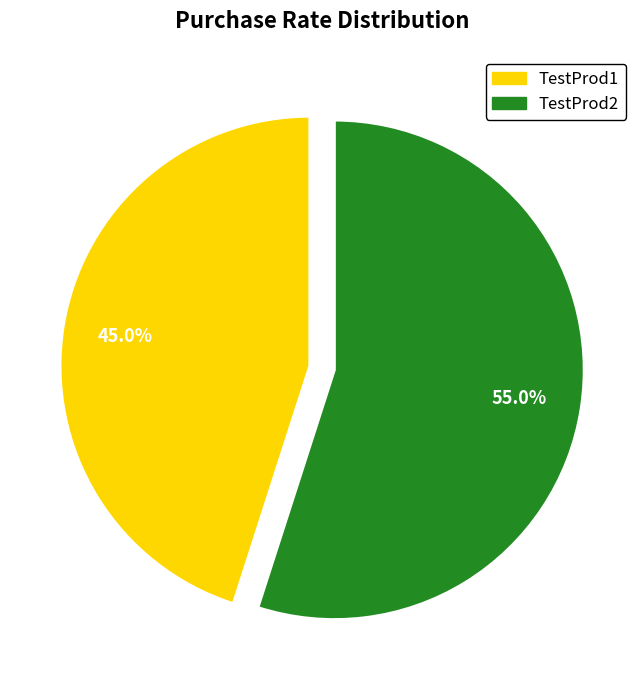

What is the total percentage of TestProd1 and TestProd2?

100.0%